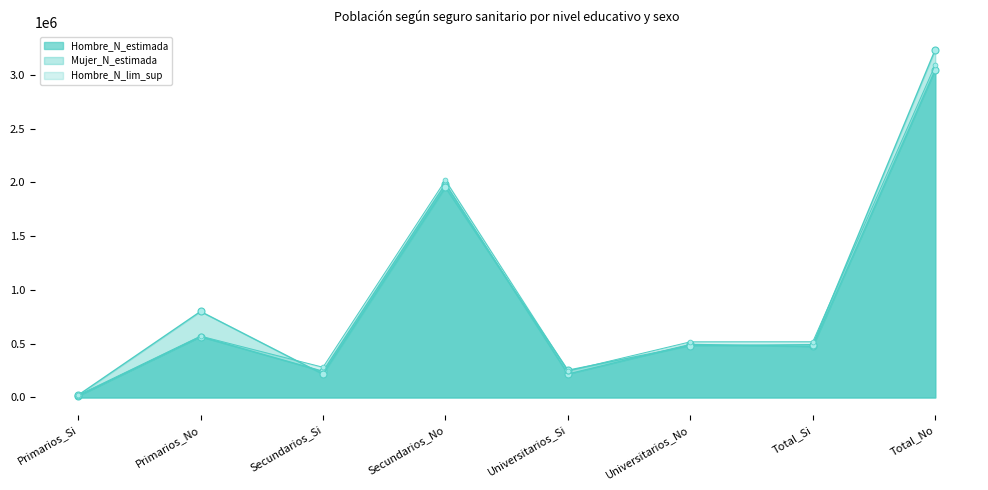

The value of Hombre_N_estimada at Secundarios_Si is 111162. True or false?

False